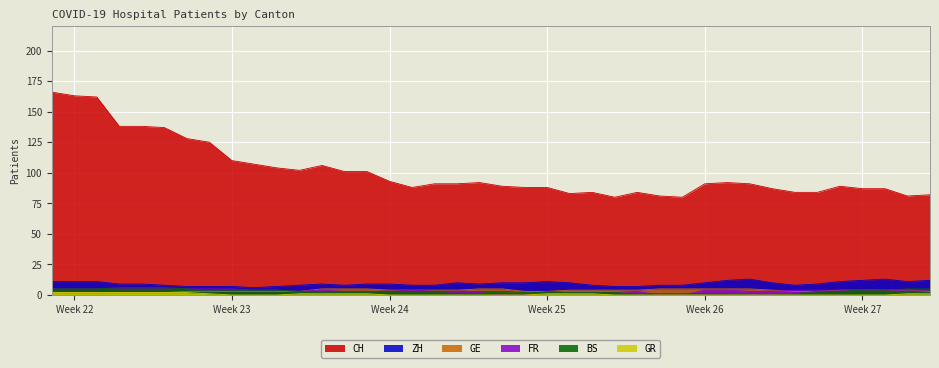

What is the maximum value shown in the chart?

166